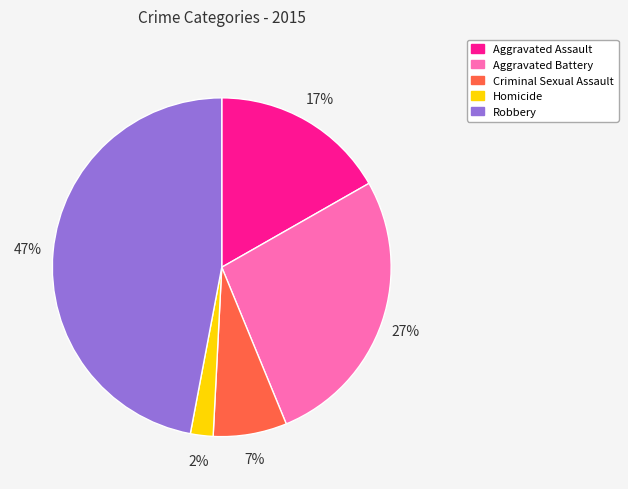

Combined, do Aggravated Battery and Robbery account for over 50%?

Yes